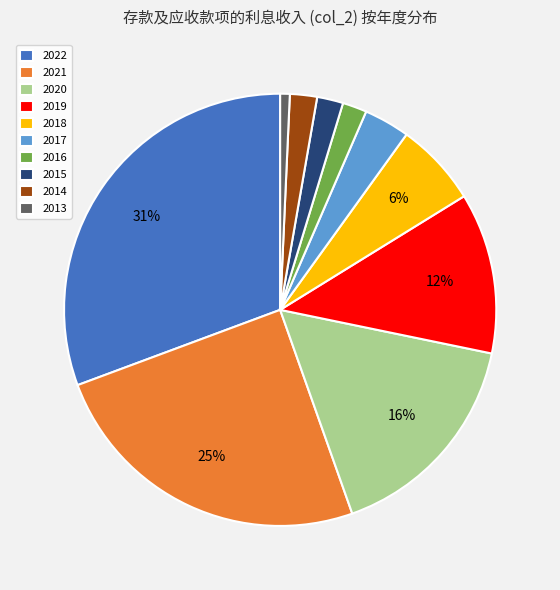

To the nearest percent, what percentage of the pie is 2019?

12%